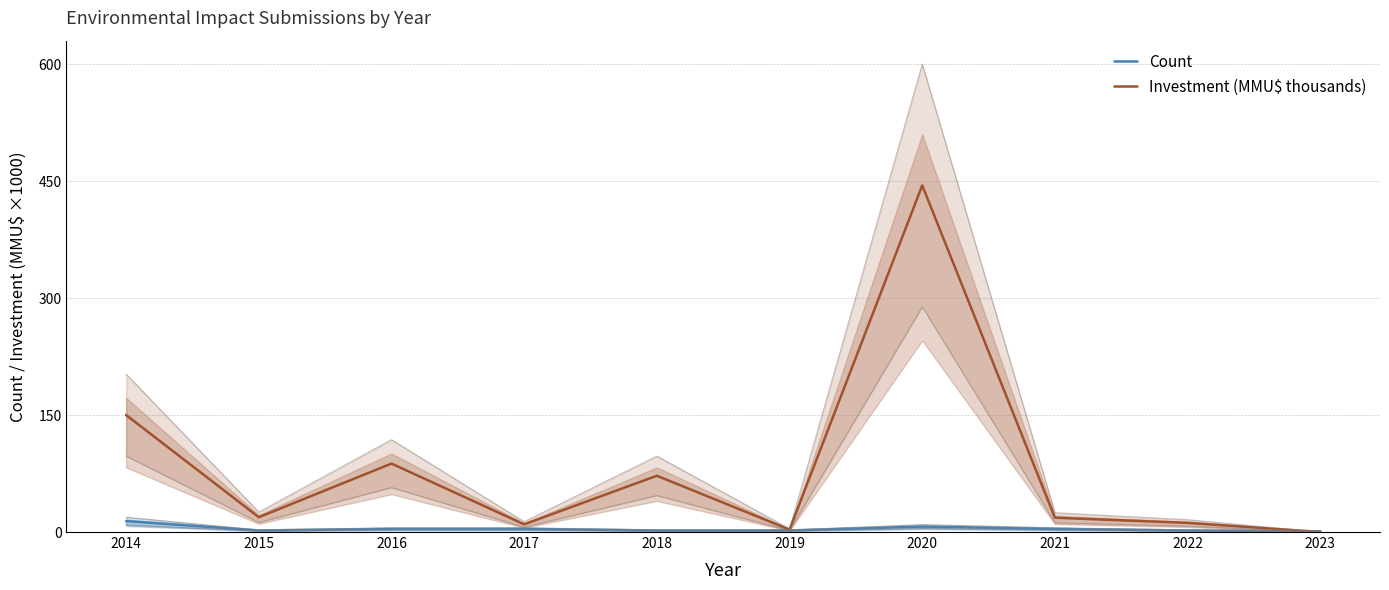

The value of Investment (MMU$ thousands) at 2020 is 230.0. True or false?

False